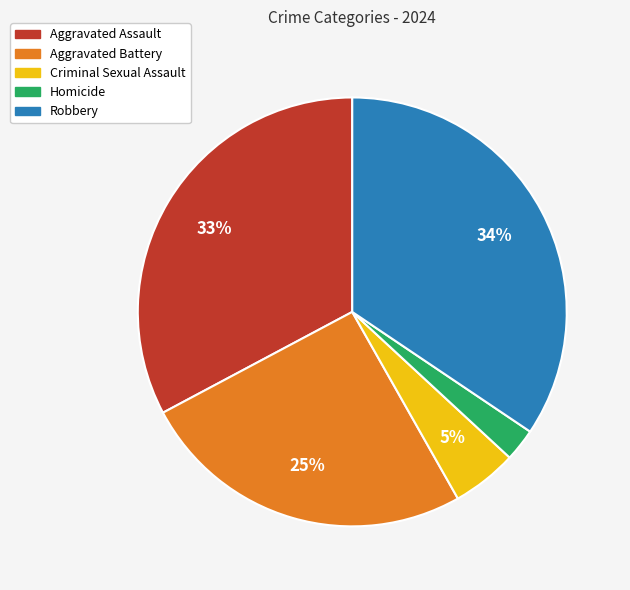

To the nearest percent, what is the difference between the largest and smallest slice percentages?

32%